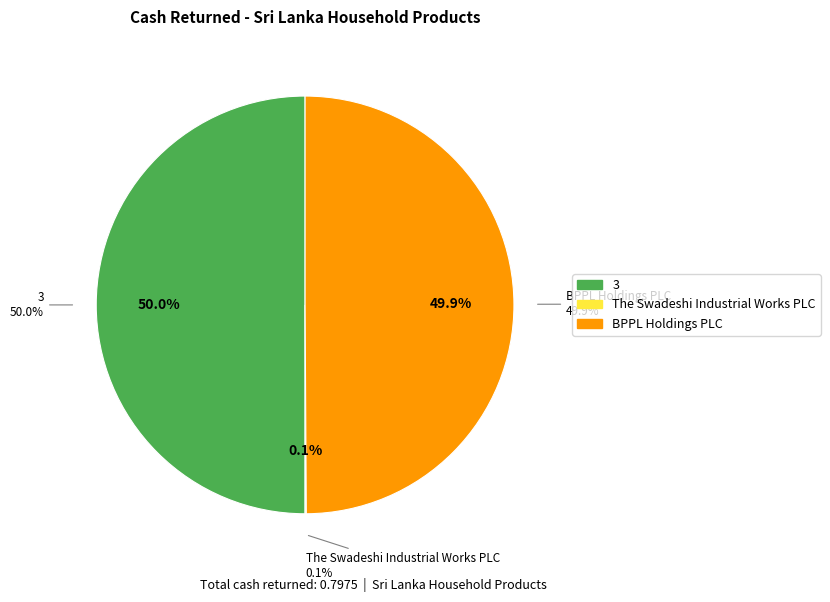

To the nearest percent, what percentage of the pie is BPPL Holdings PLC?

50%